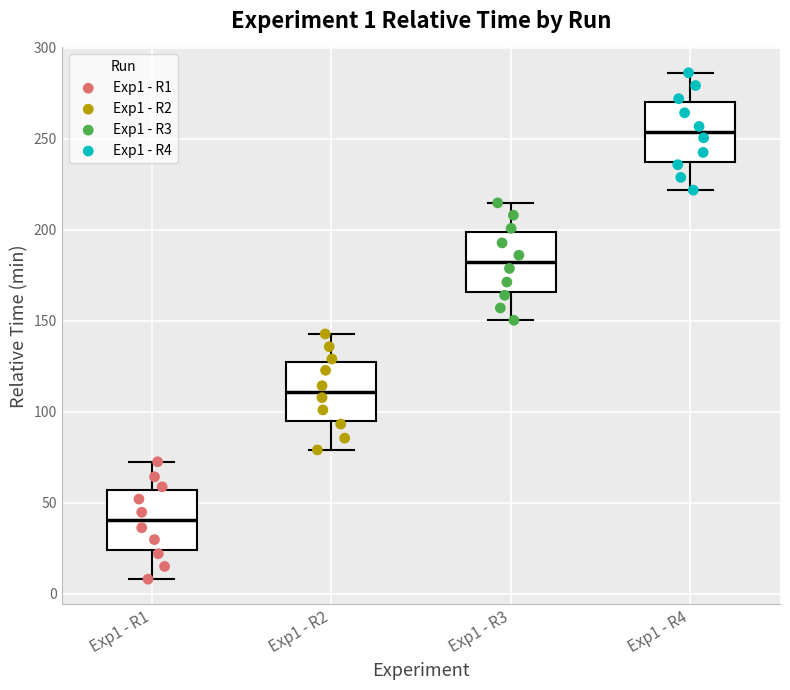

Which box has the highest median line?

Exp1 - R4